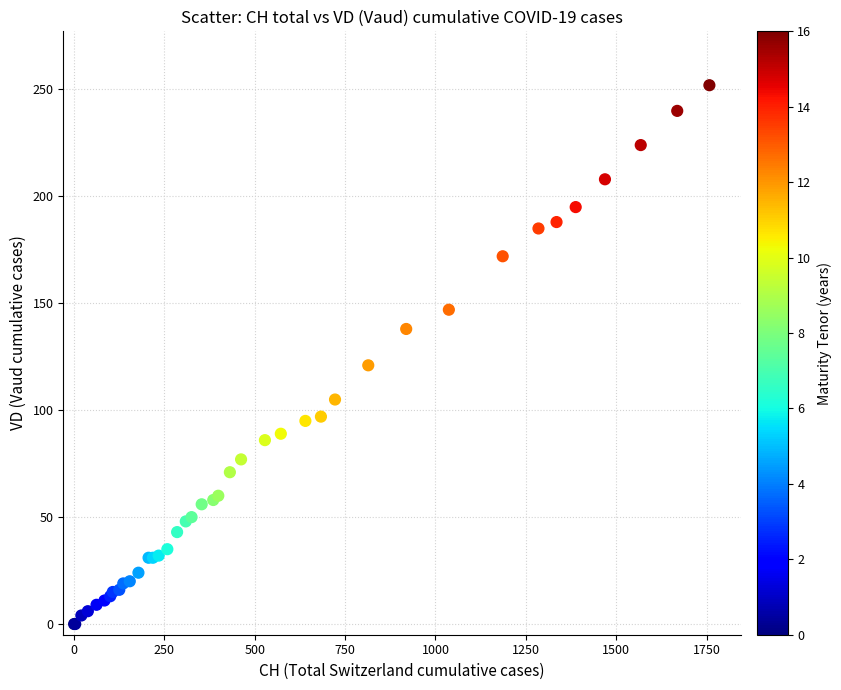

What Y value in the scatter plot is closest to 126?

121